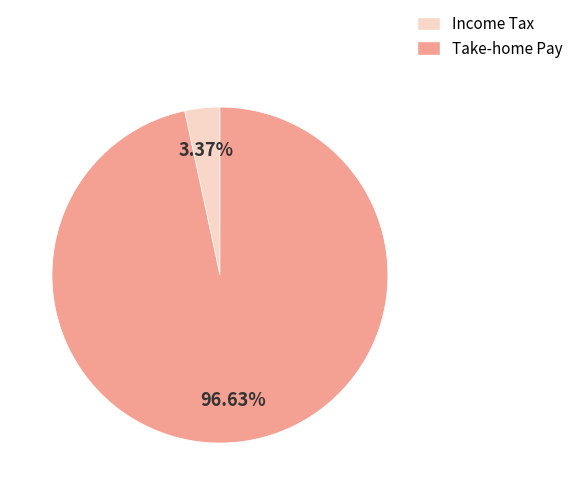

Is there a majority slice in this chart?

Yes